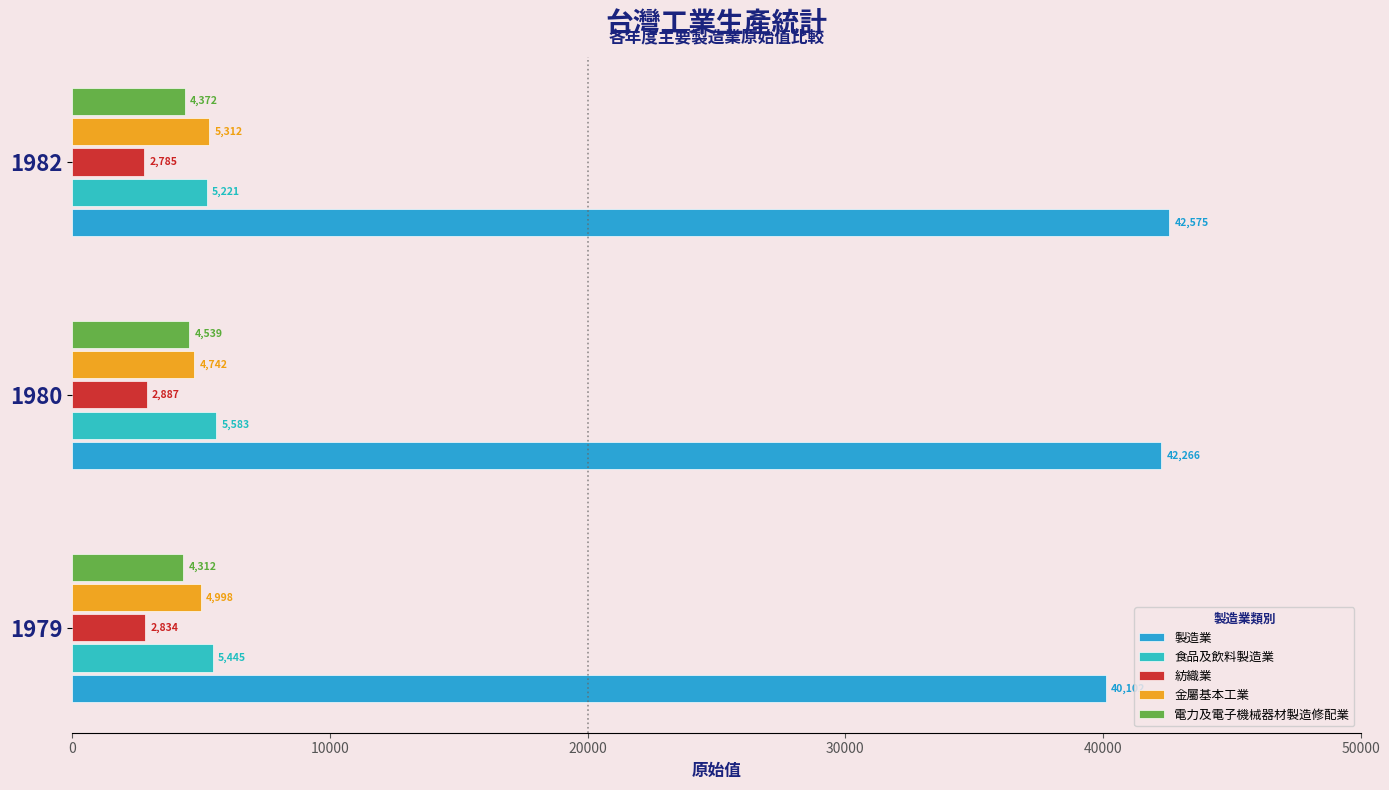

How many data points does each series have?

3